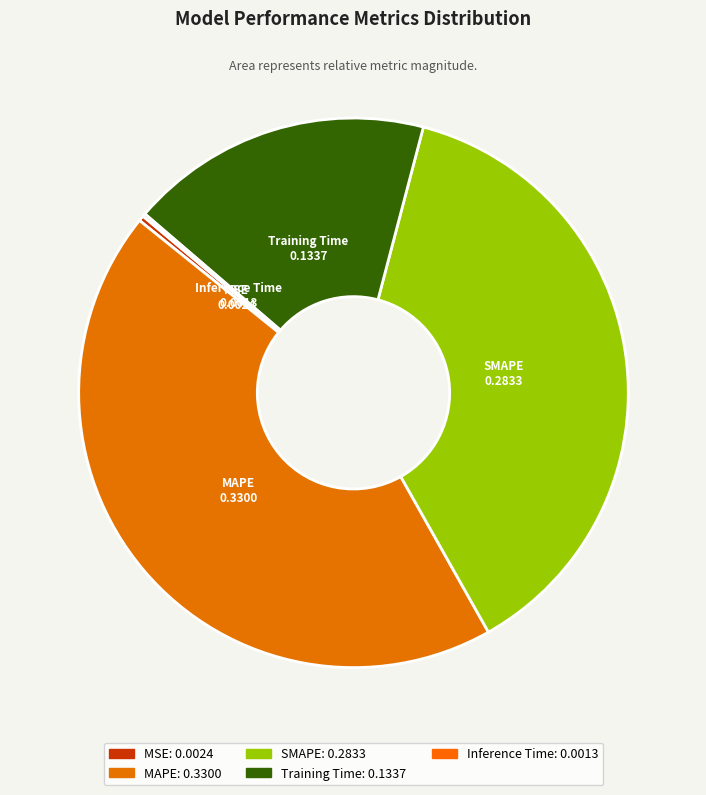

Rank the categories by value from highest to lowest.

MAPE, SMAPE, Training Time, MSE, Inference Time